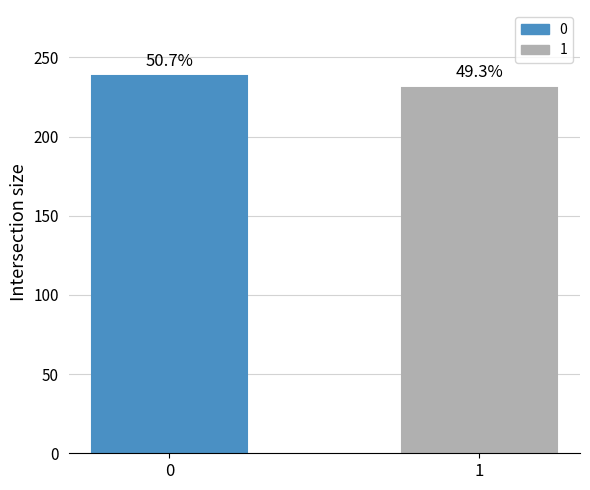

What is the ratio of the value at 0 to the value at 1?

1.0